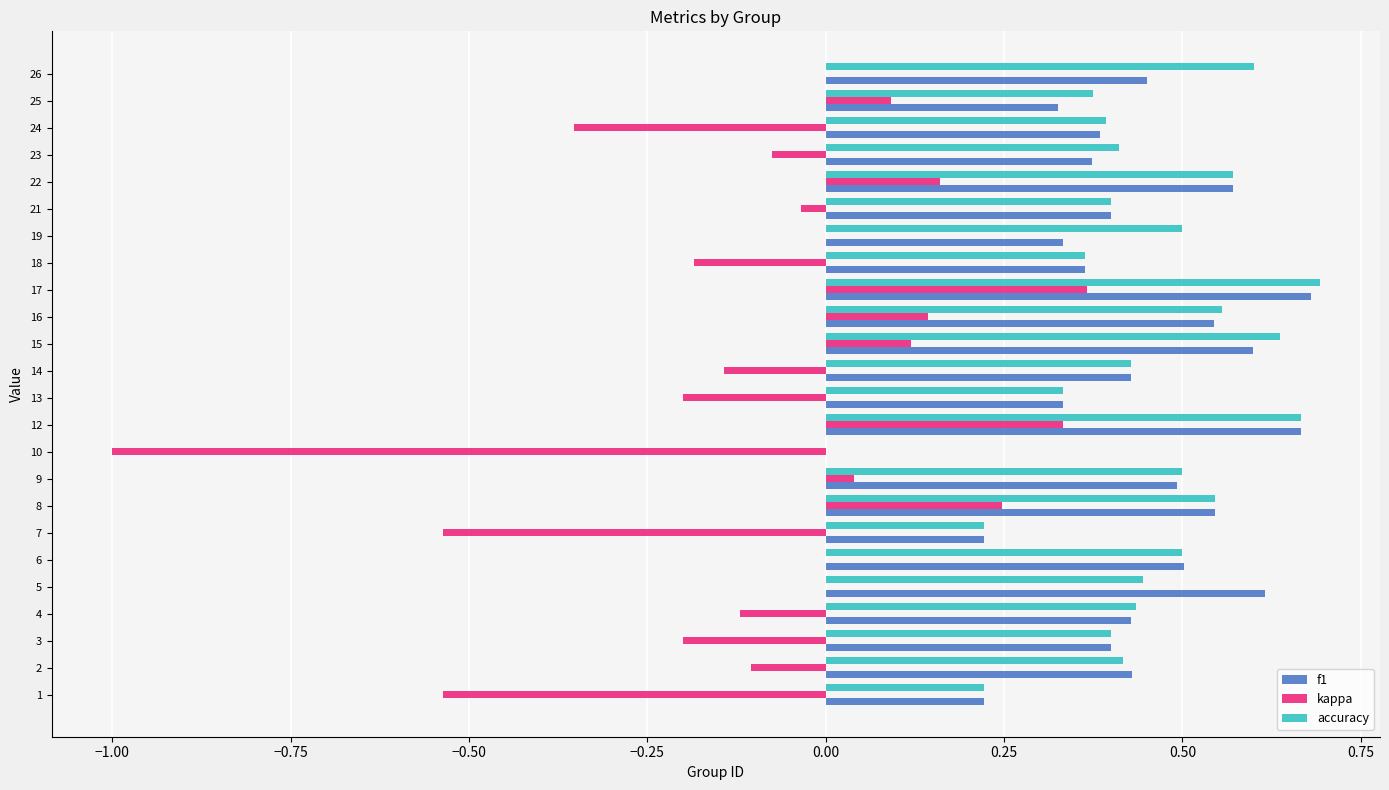

True or false: accuracy has a value of 0.4 at 2.

True